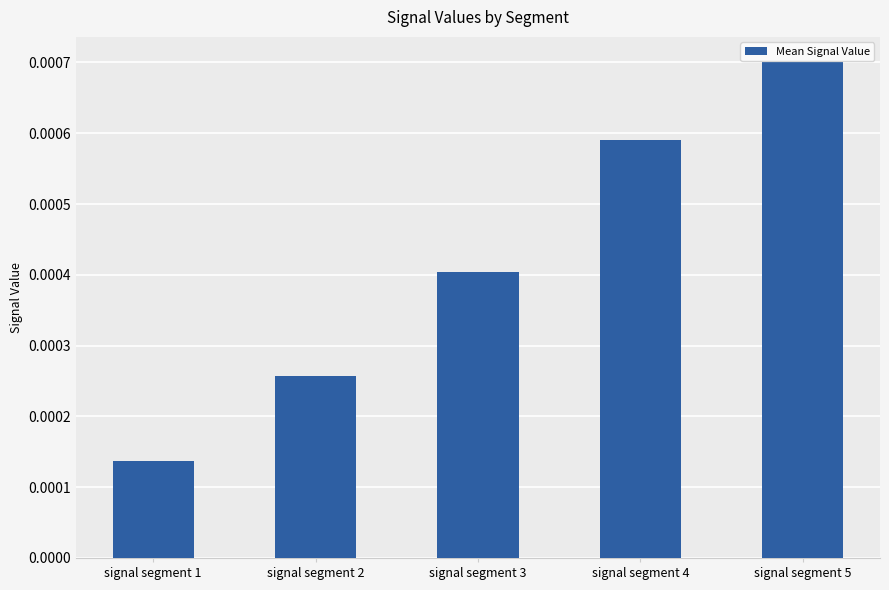

Where is the data nearest to the value 0?

signal segment 1